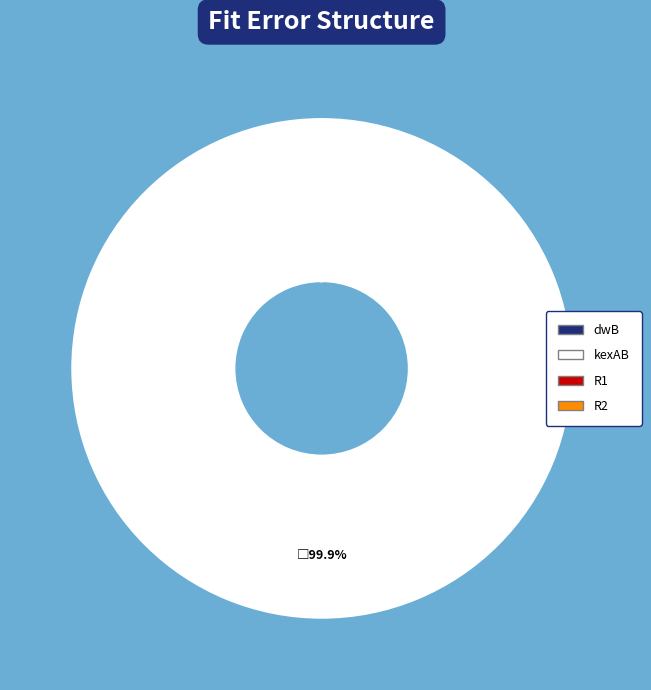

What percentage is NOT represented by kexAB?

0.1%